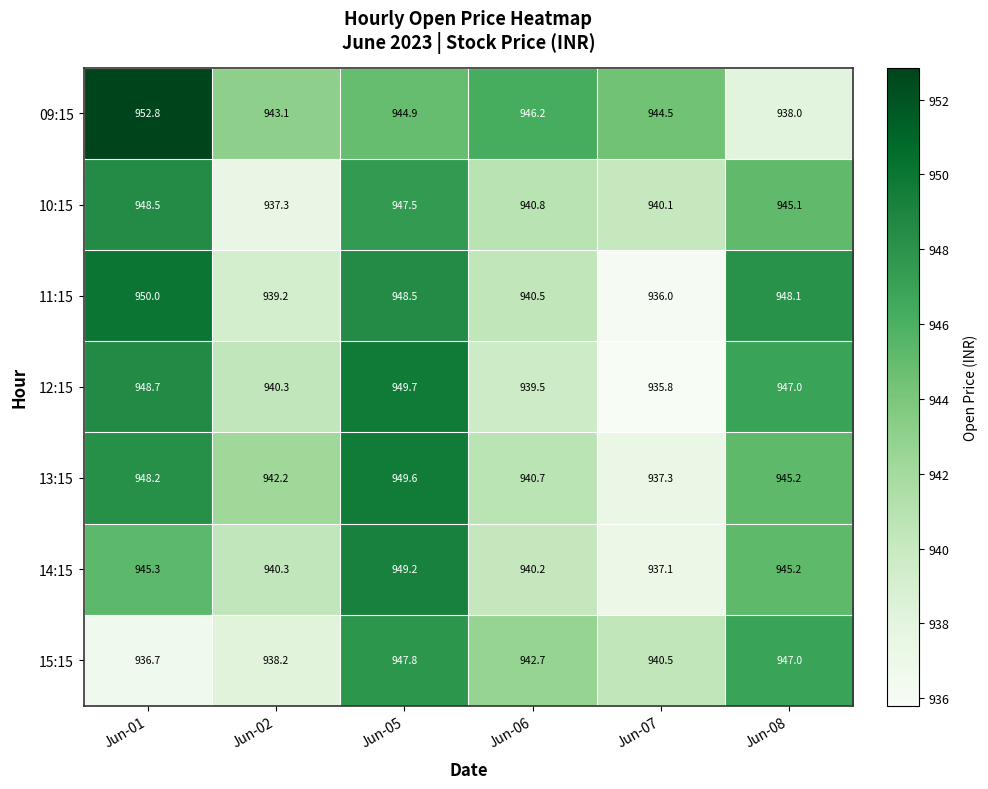

How many series are shown in this chart?

7